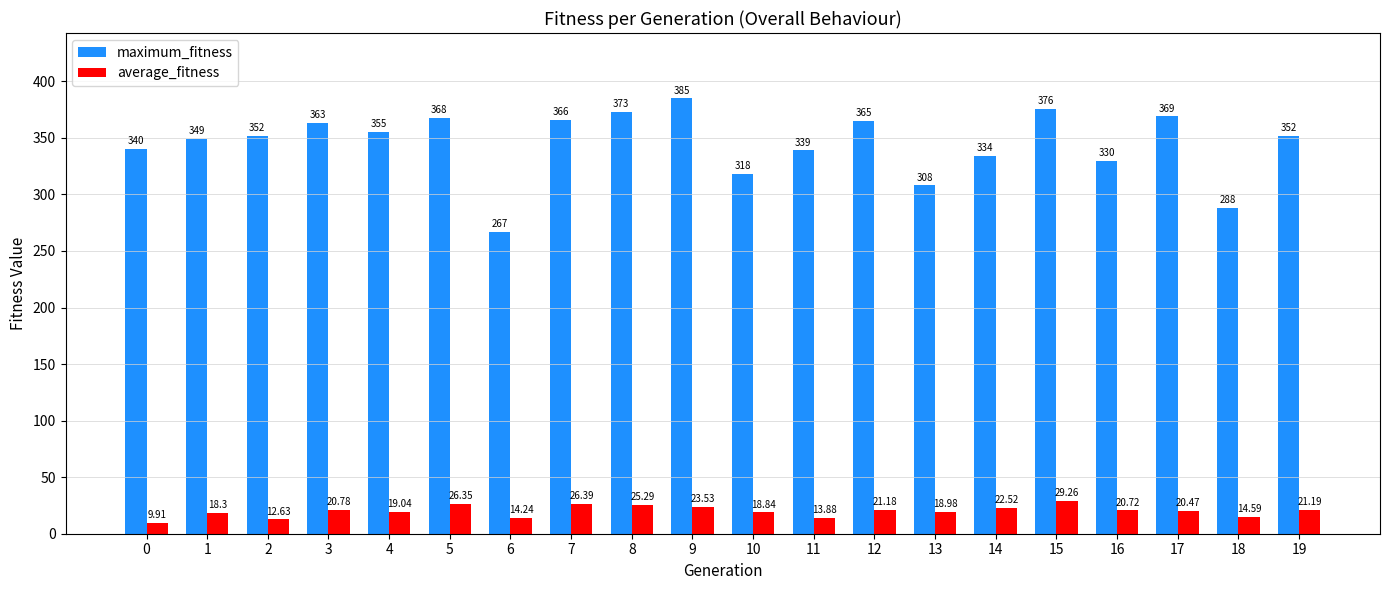

What is the highest value of the average_fitness series?

29.3